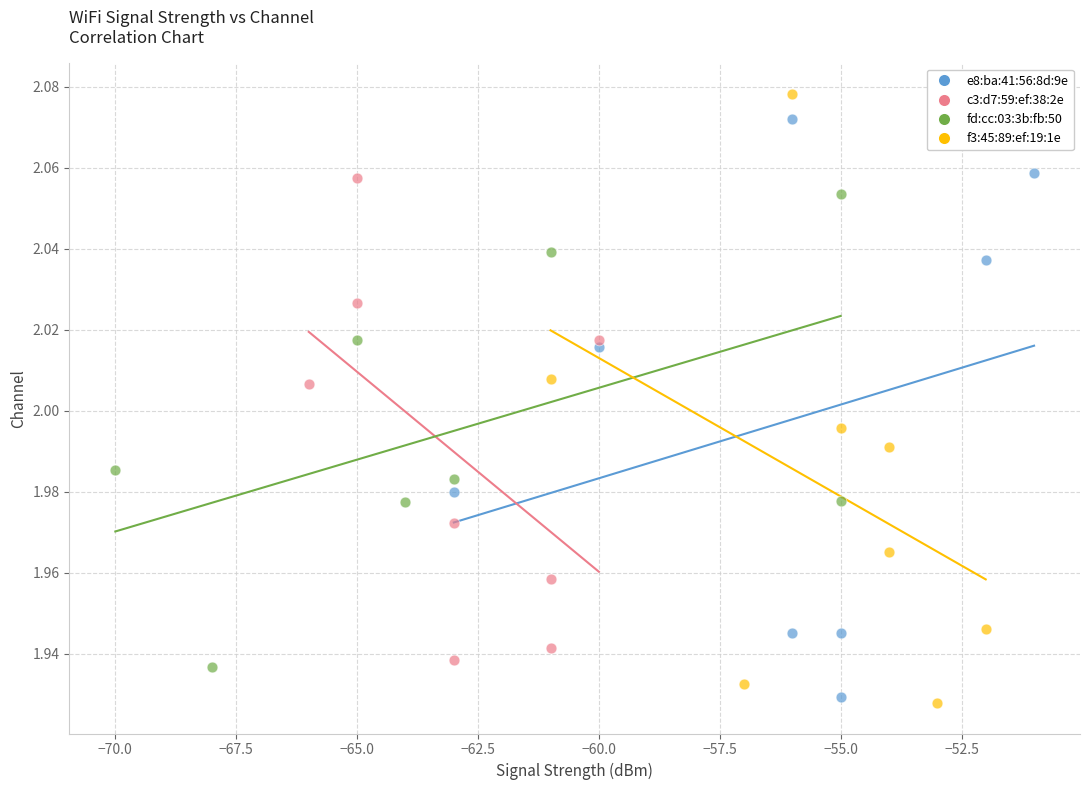

Which series has the widest spread of Y values?

f3:45:89:ef:19:1e